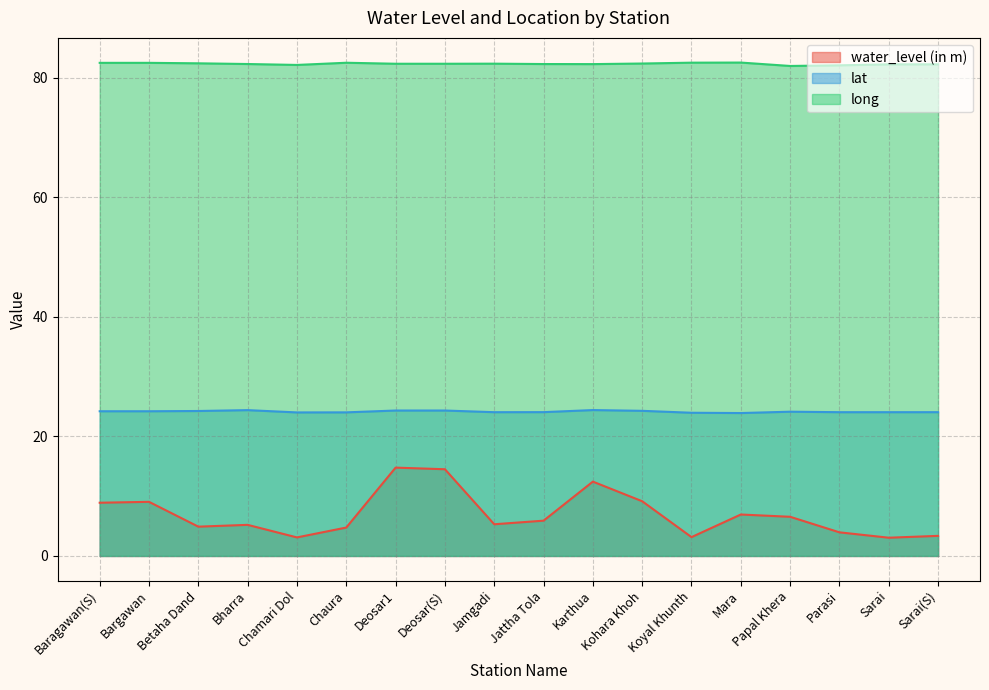

What is the label of the 10th point from the left?

Jattha Tola